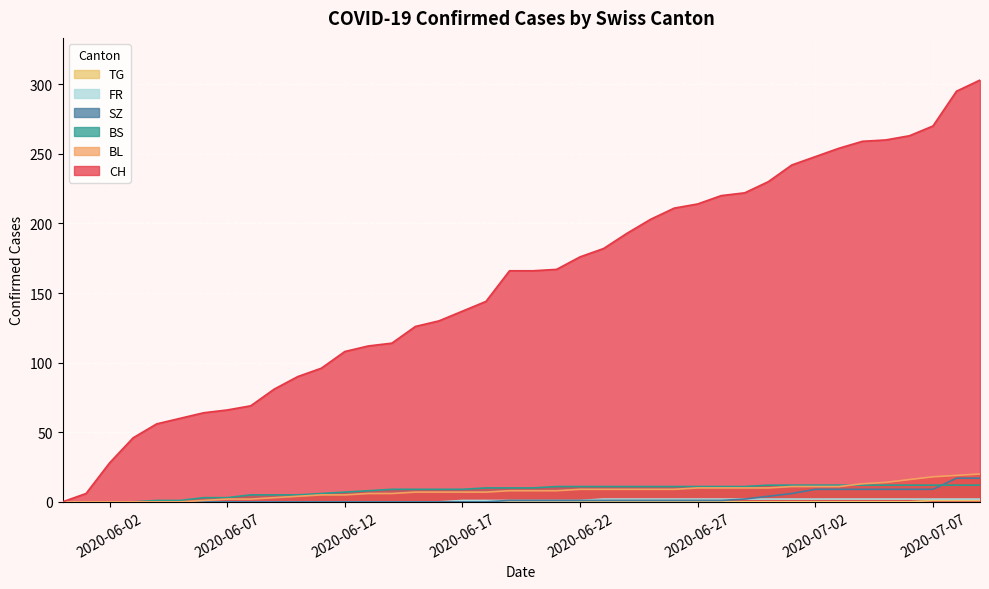

List the series in order of their peak value, highest first.

CH, BL, SZ, BS, FR, TG